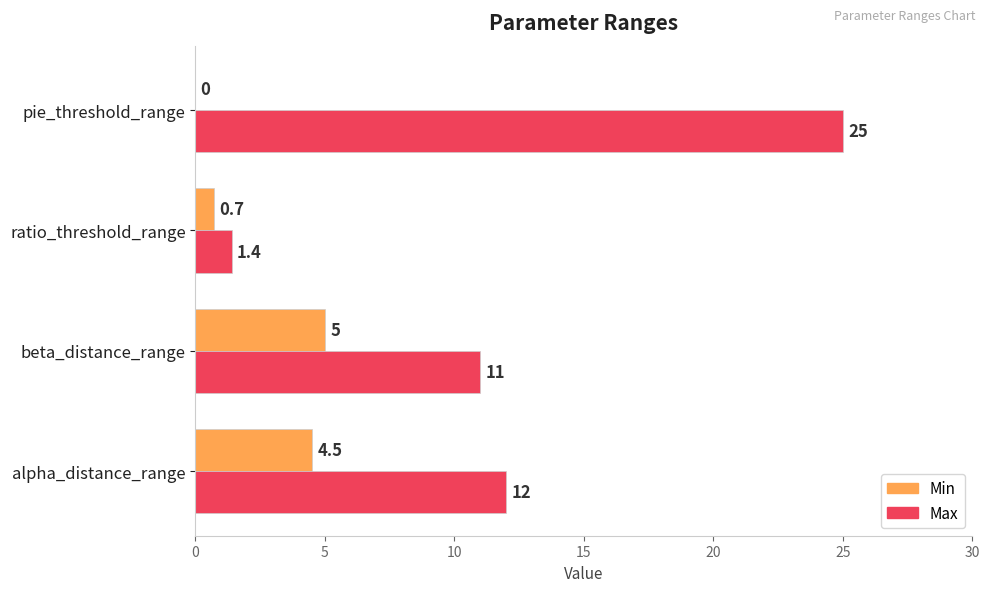

At which label is Max closest to 13?

alpha_distance_range